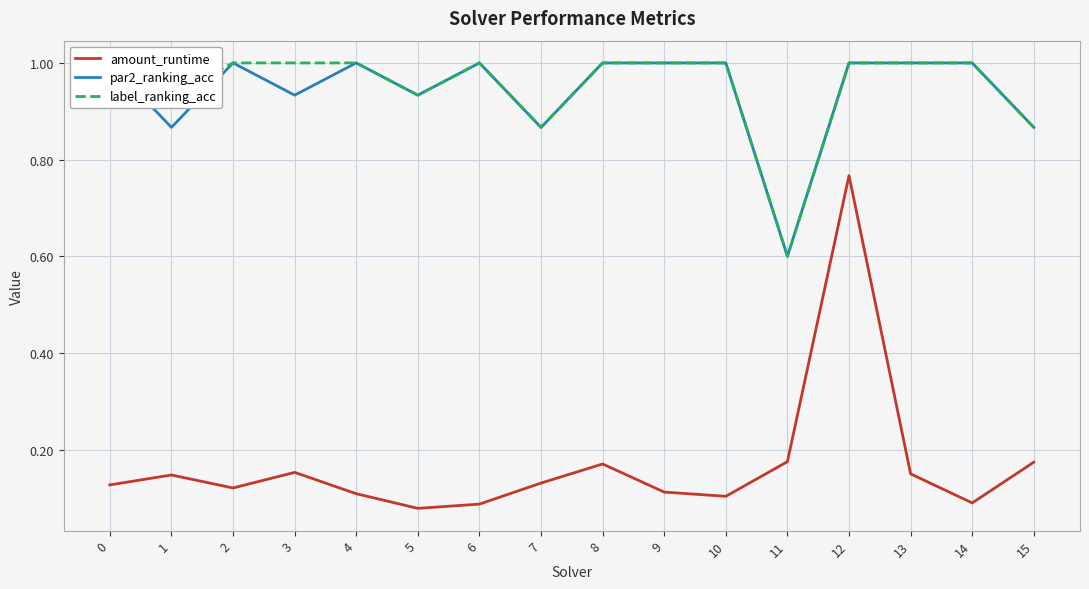

Which series changed the most between 13 and 14?

amount_runtime